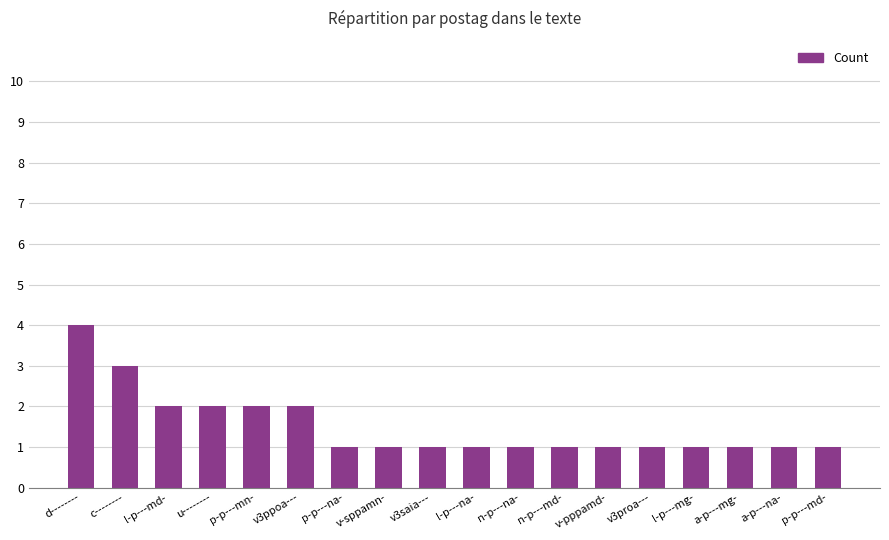

What is the greatest value displayed?

4